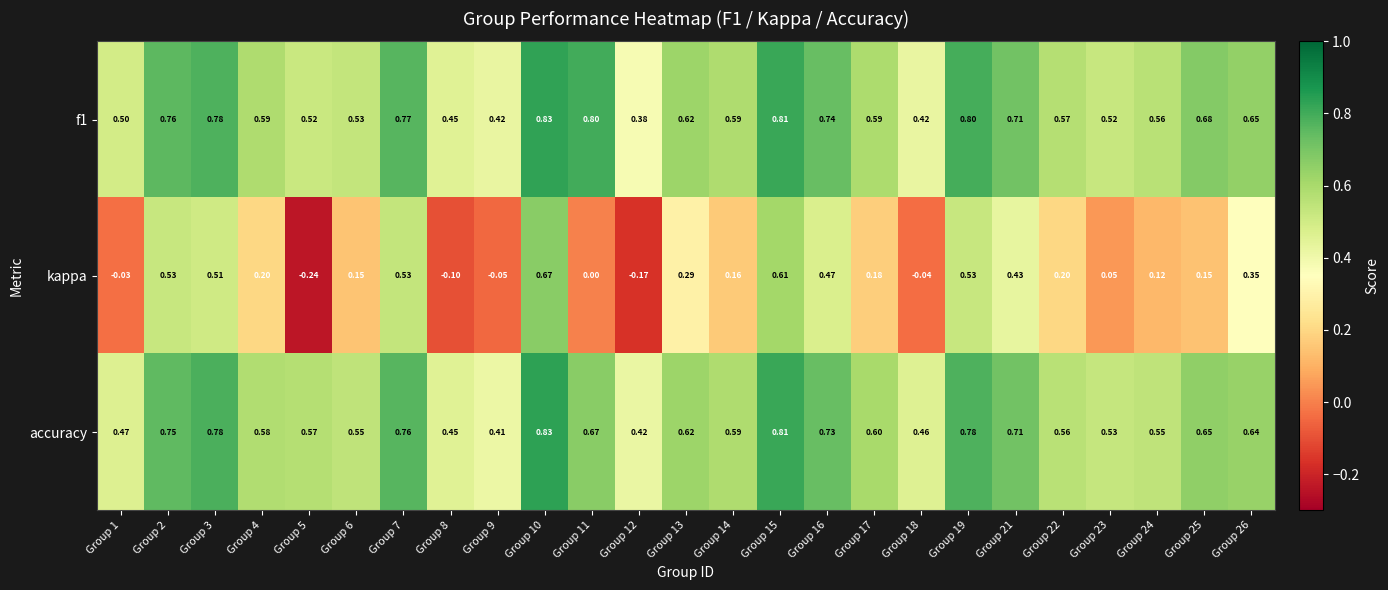

Between Group 13 and Group 16, which series saw the biggest shift?

kappa